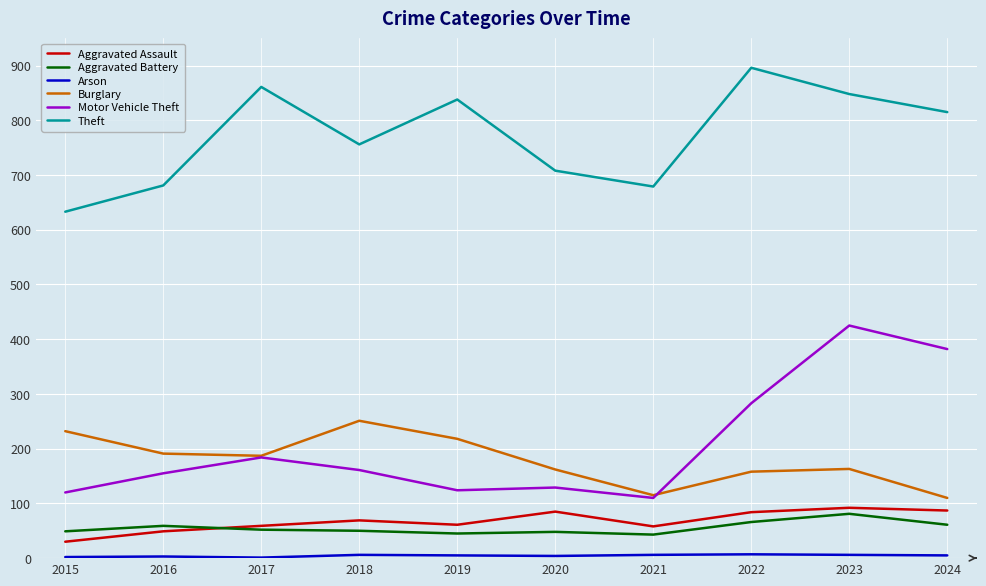

What is the total value across all series at 2021?

1011